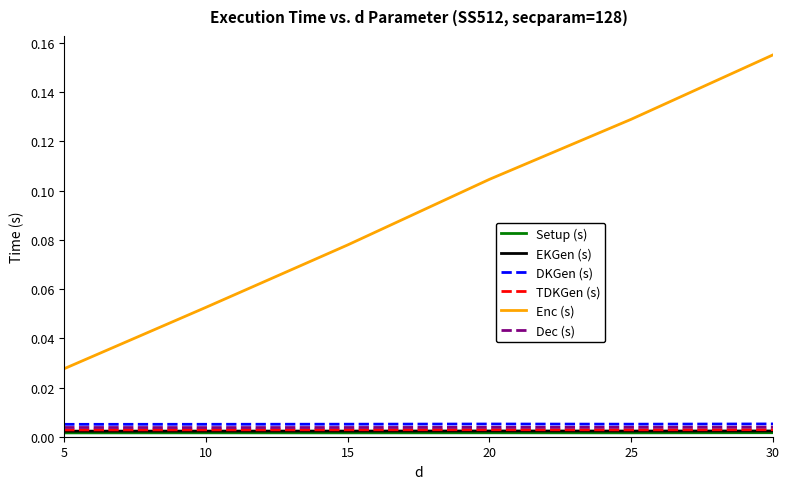

Which label corresponds to the largest value in the chart?

30